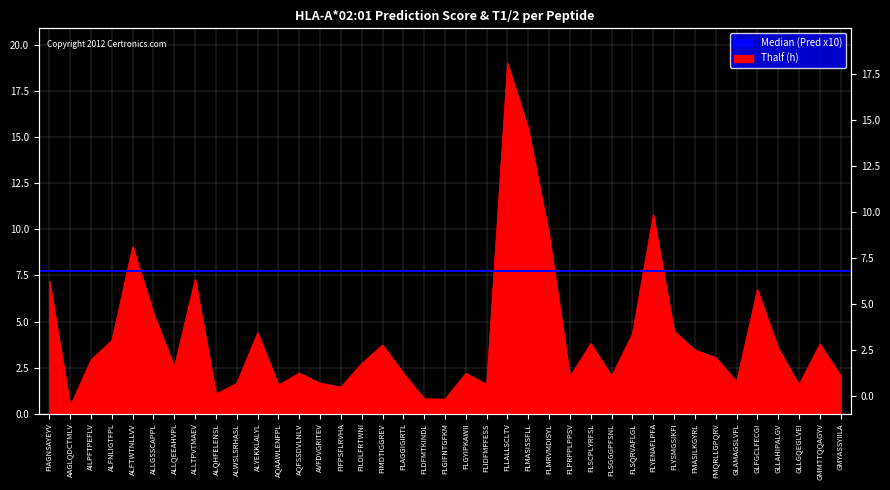

What is the maximum value shown in the chart?

19.0